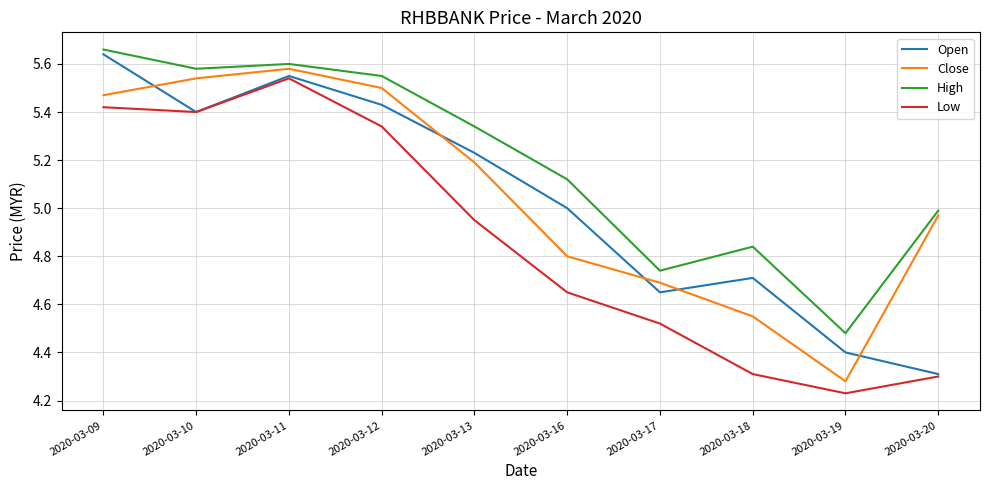

Is the value of High at 2020-03-17 greater than the value of Open at 2020-03-17?

Yes